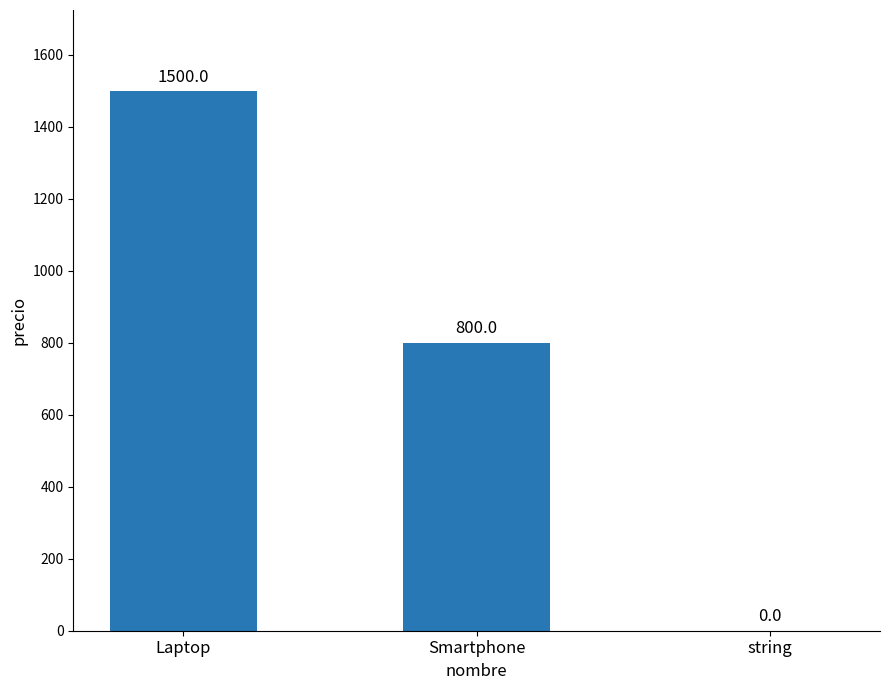

What is the sum of the values at Laptop and string?

1500